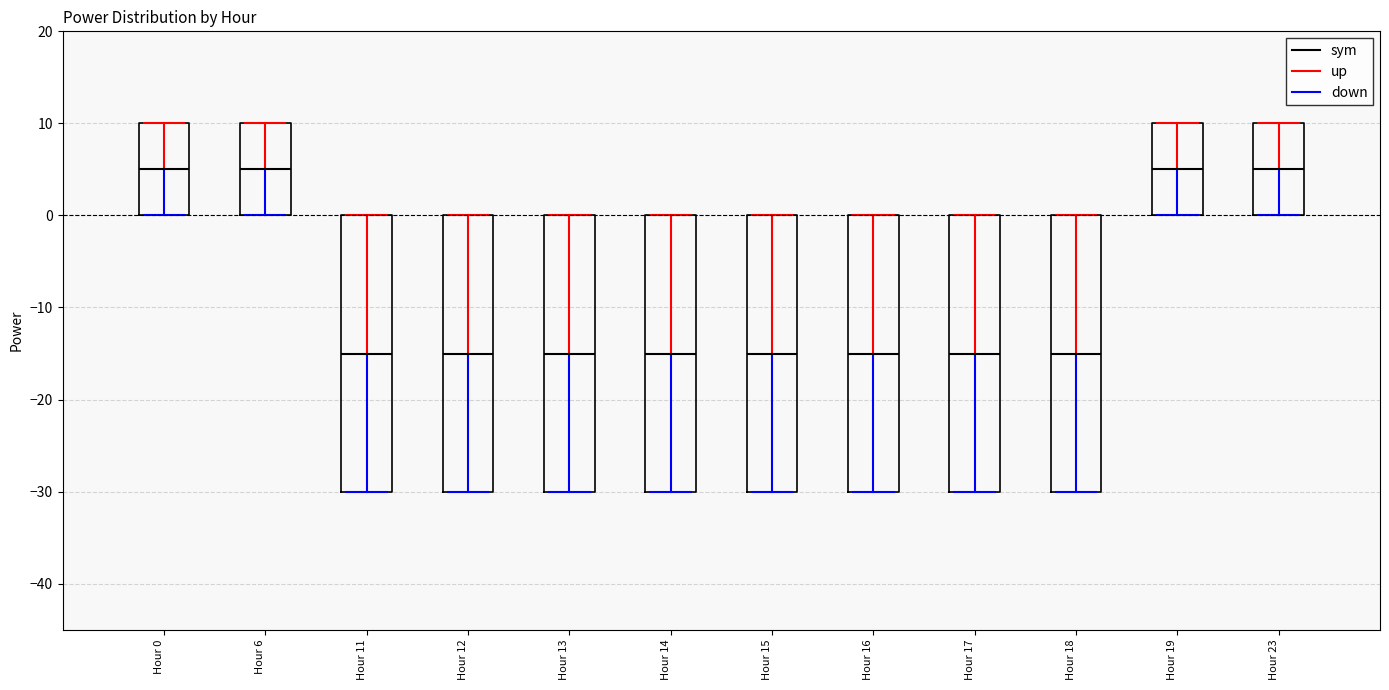

Reading left to right, transcribe this box plot: for each box, give where its median line is, the range the box spans, and where its two whiskers end, as read against the y-axis. The values are not printed on the chart, so give them approximately, as read against the axis.

Hour 0: median 5, box 0 to 10, whiskers 0 to 10
Hour 6: median 5, box 0 to 10, whiskers 0 to 10
Hour 11: median -15, box -30 to 0, whiskers -30 to 0
Hour 12: median -15, box -30 to 0, whiskers -30 to 0
Hour 13: median -15, box -30 to 0, whiskers -30 to 0
Hour 14: median -15, box -30 to 0, whiskers -30 to 0
Hour 15: median -15, box -30 to 0, whiskers -30 to 0
Hour 16: median -15, box -30 to 0, whiskers -30 to 0
Hour 17: median -15, box -30 to 0, whiskers -30 to 0
Hour 18: median -15, box -30 to 0, whiskers -30 to 0
Hour 19: median 5, box 0 to 10, whiskers 0 to 10
Hour 23: median 5, box 0 to 10, whiskers 0 to 10